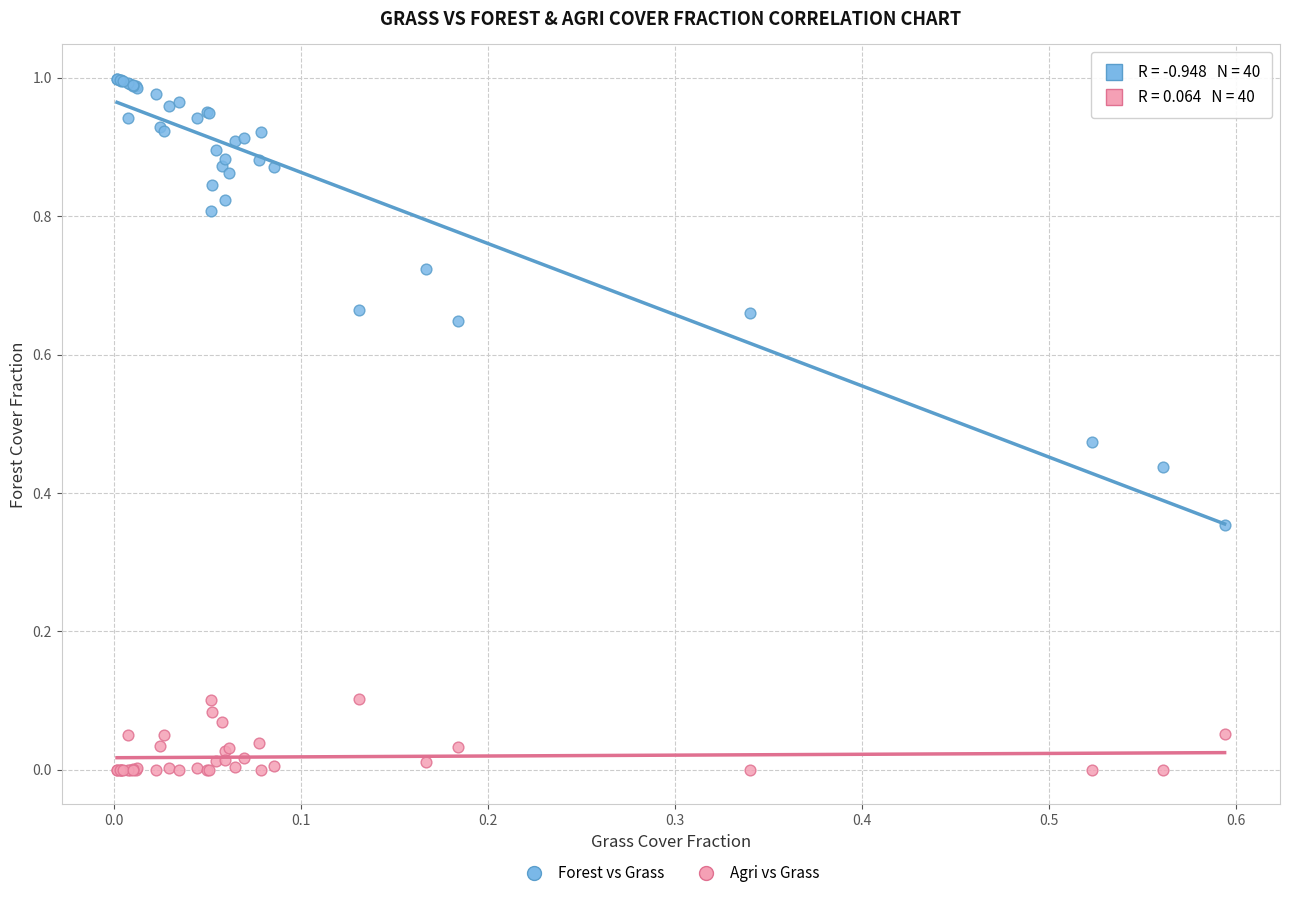

Which series has the widest spread of Y values?

Forest vs Grass